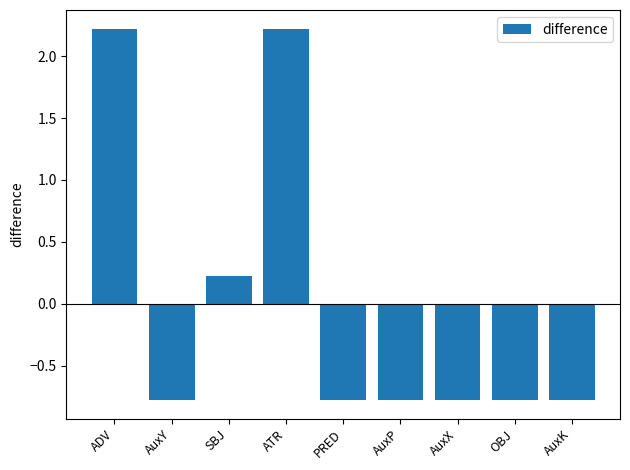

What is the smallest value displayed?

-0.8